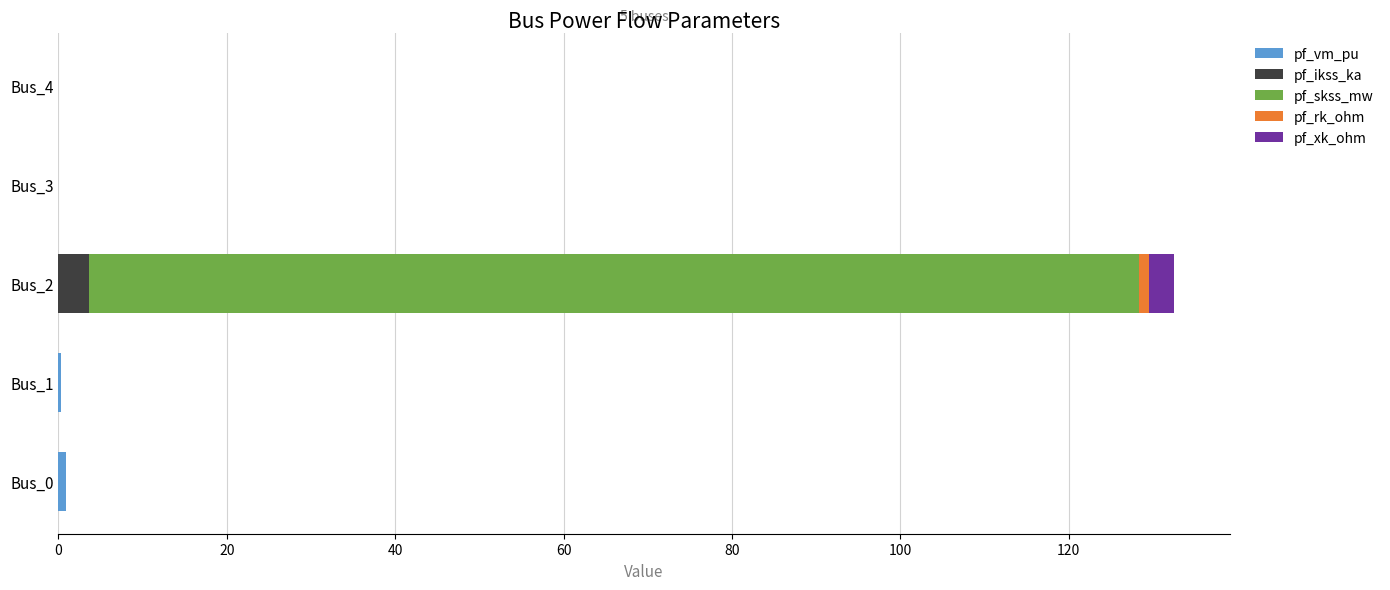

How many distinct data groups are displayed?

5